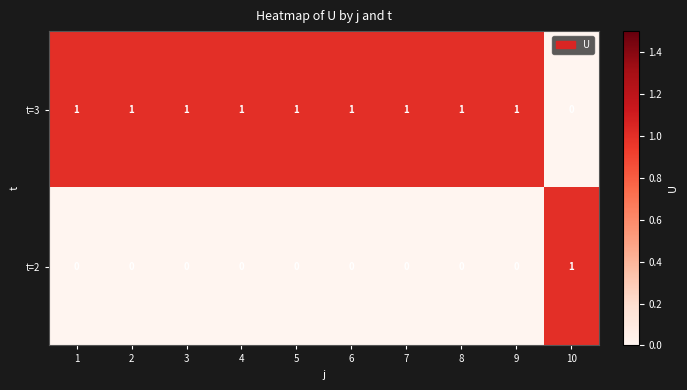

Is it true that t=3 equals 0 at 10?

True